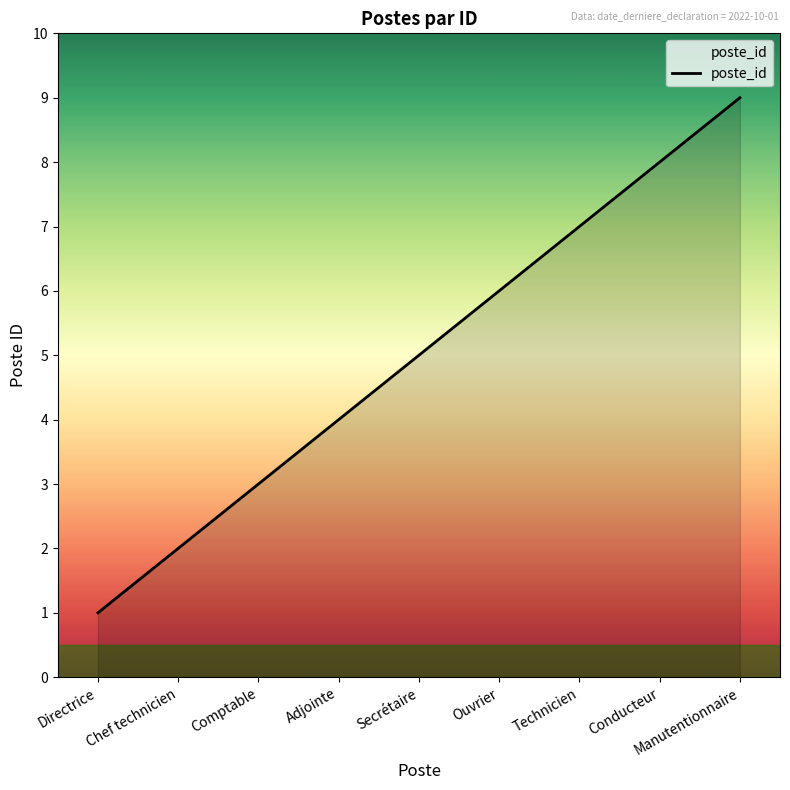

At which category does the chart reach its minimum across all series?

Directrice